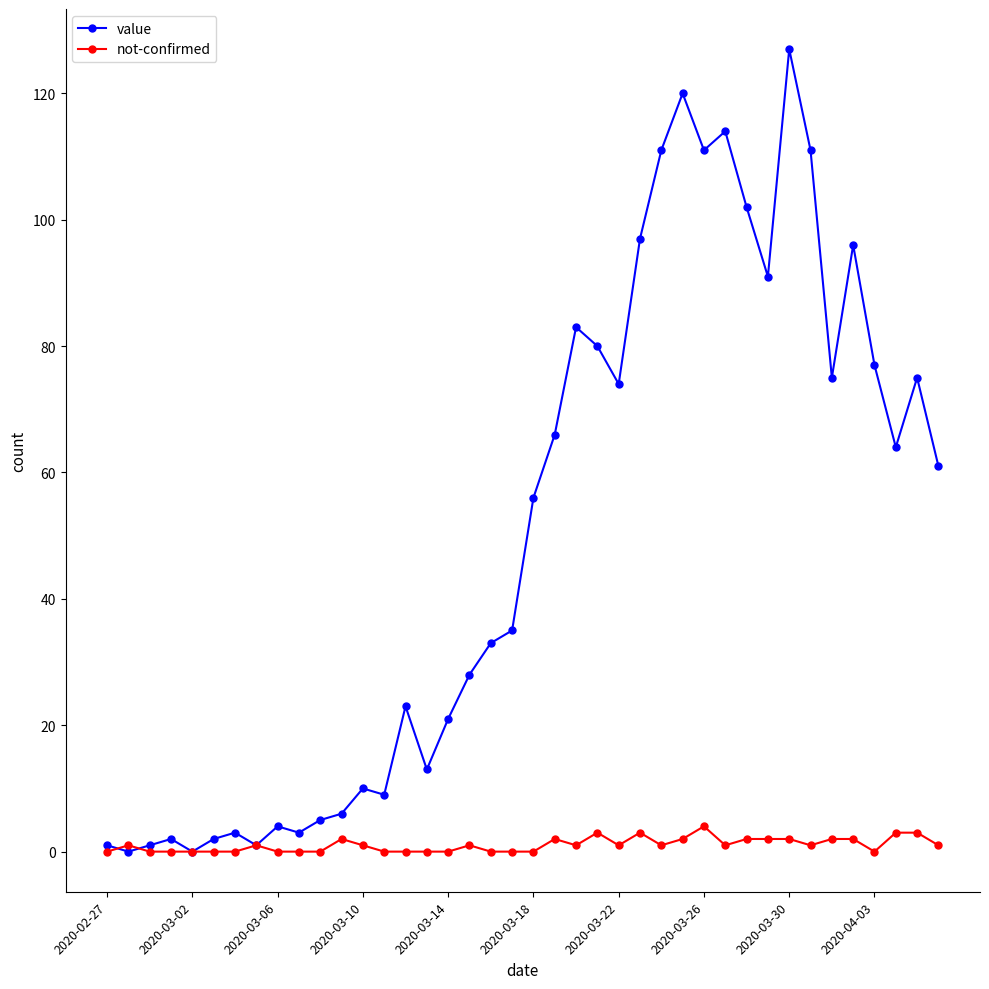

How many lines are shown in the chart?

2